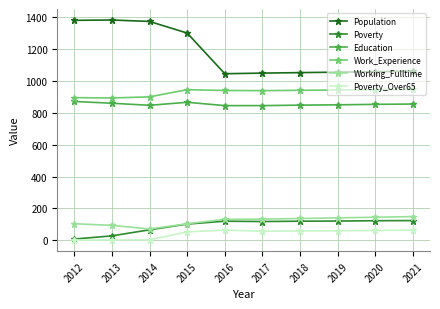

Where is the first local minimum for Education?

2014